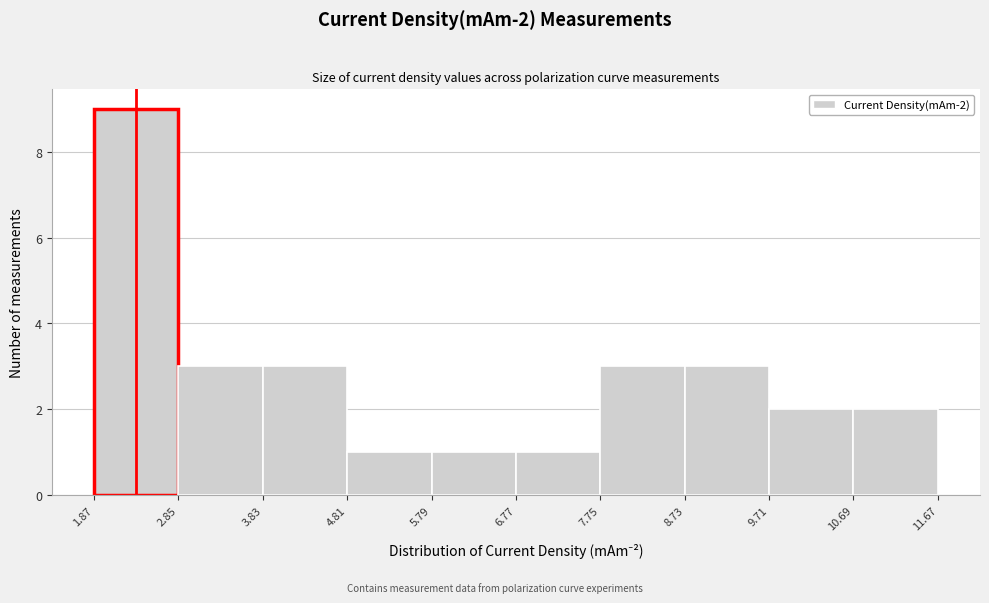

Over which range of the x-axis is the bar tallest?

1.87 to 2.85